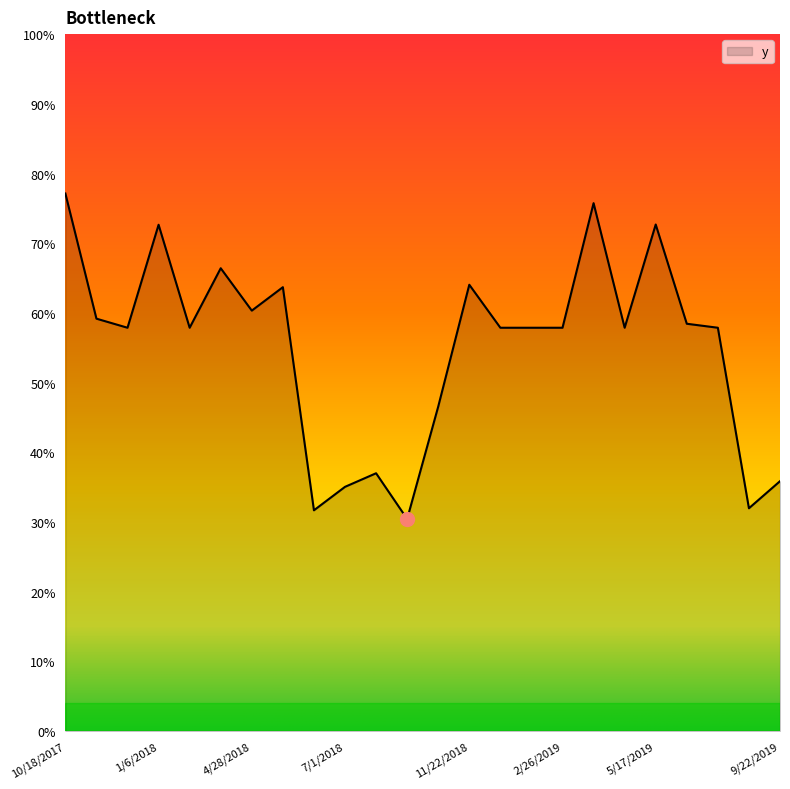

At which label is the value closest to 0?

9/3/2018